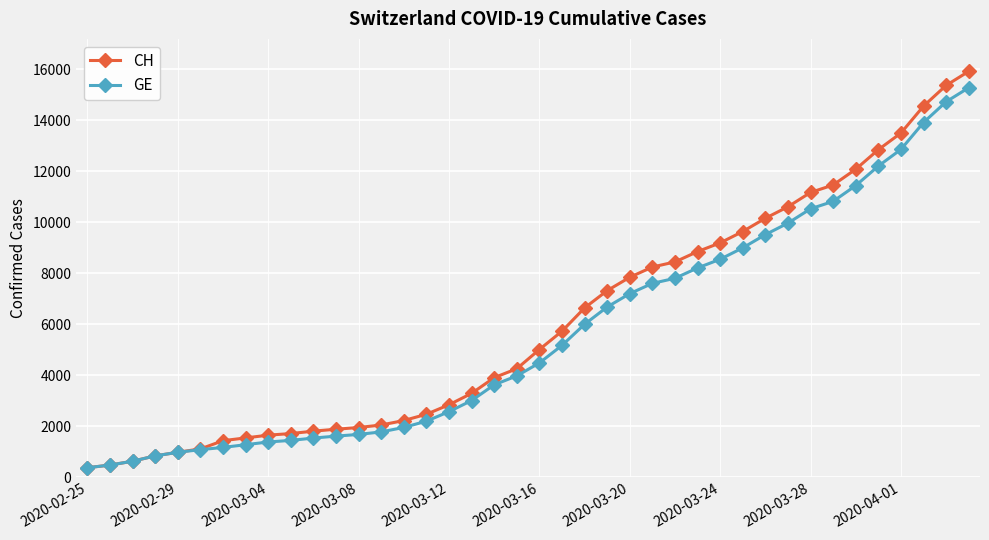

Which series has the widest spread of values?

CH